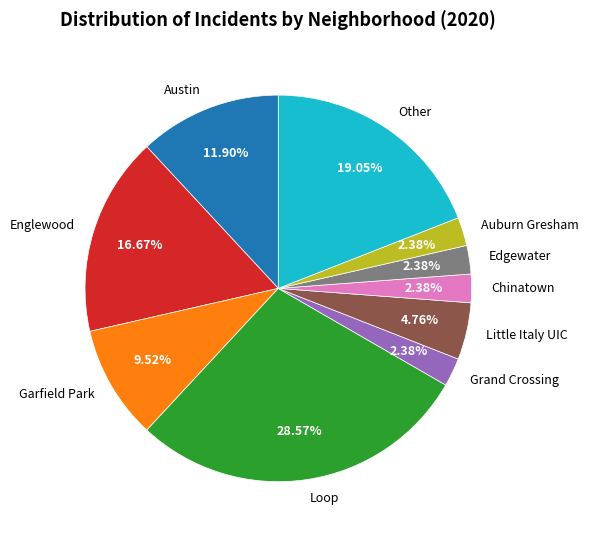

What is the ratio of the value at Auburn Gresham to the value at Little Italy UIC?

0.5